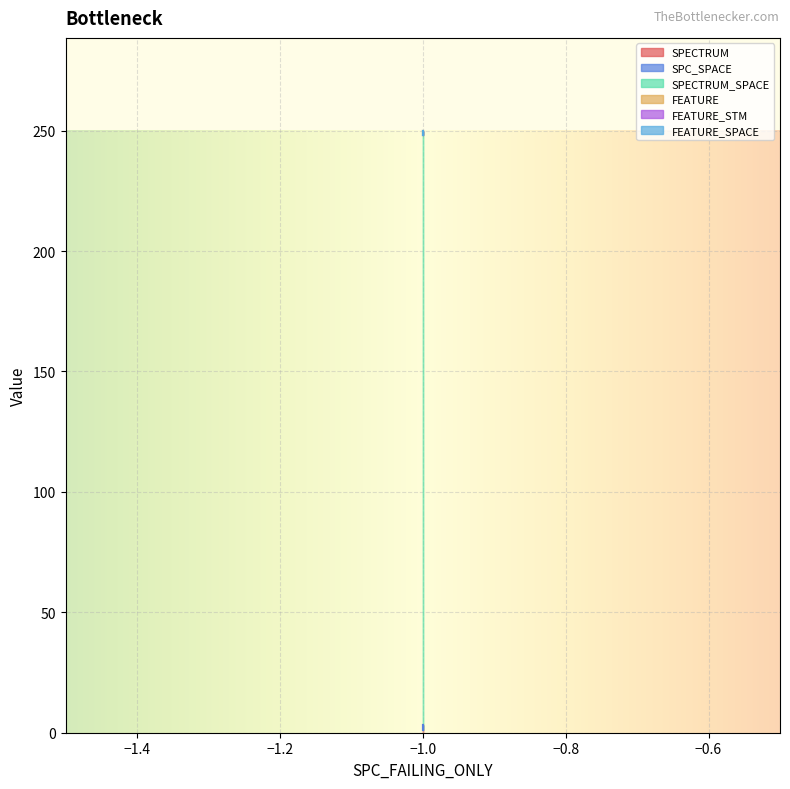

Is this an area chart (filled region under the line)?

No